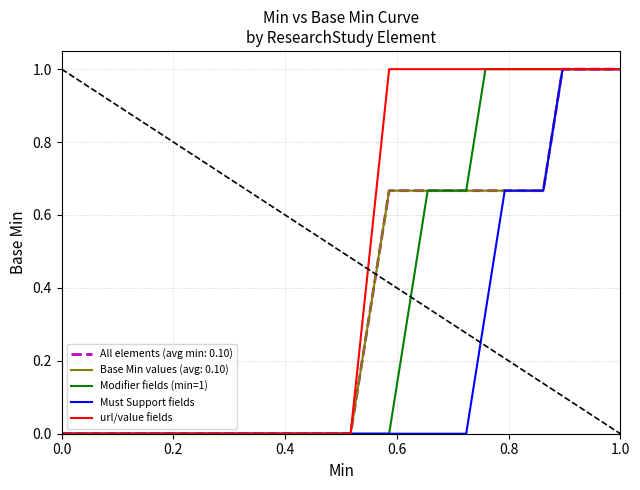

Does the chart display data point markers on the line(s)?

No